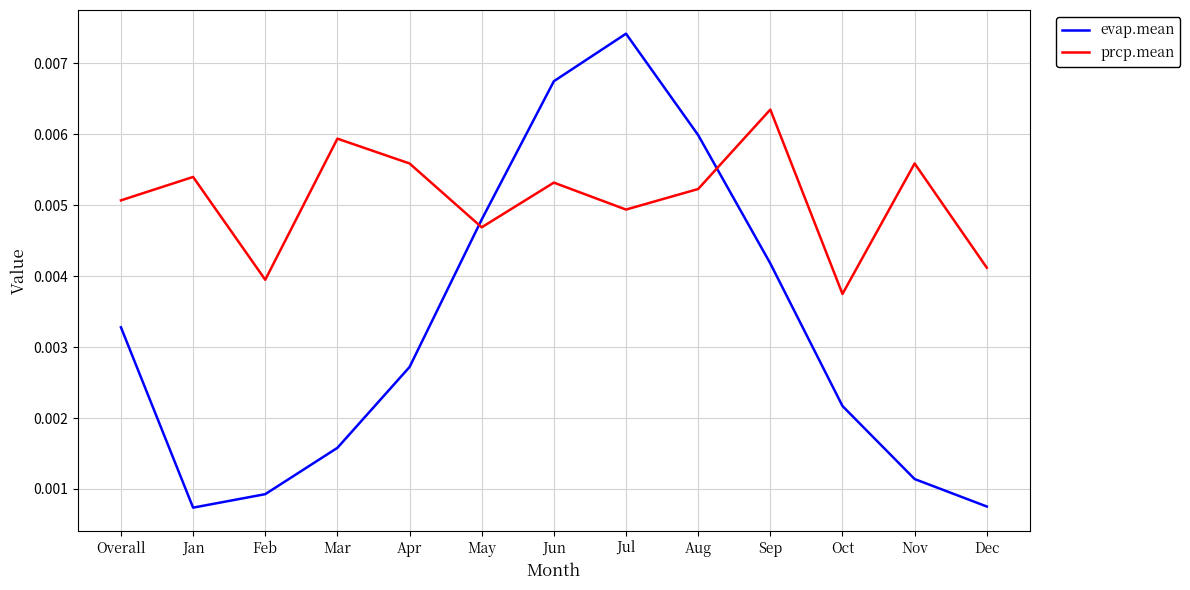

Which series has the largest range (max minus min)?

evap.mean